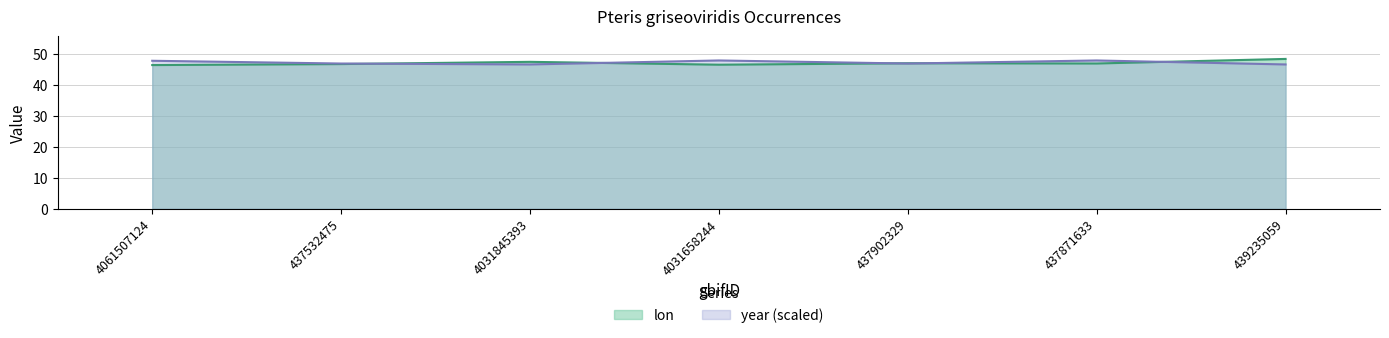

Between 4031845393 and 4061507124, which is larger?

4031845393